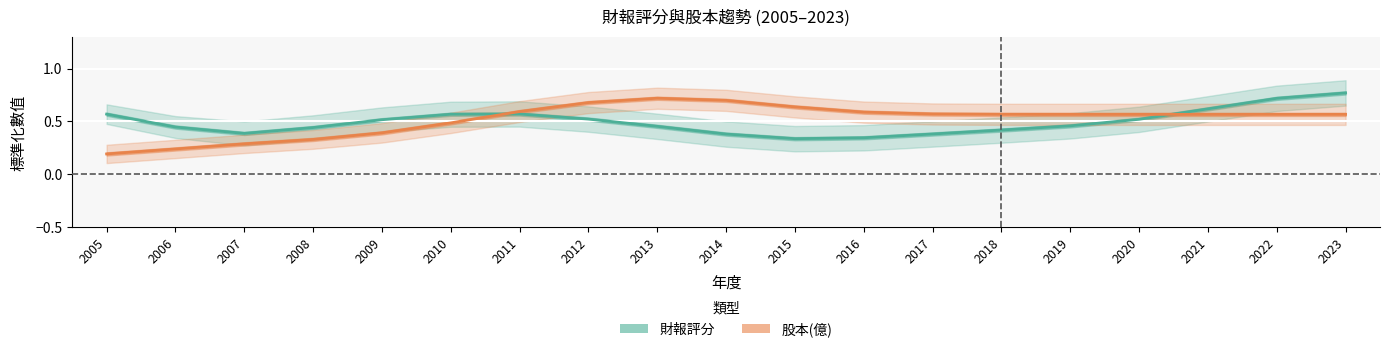

What is the maximum value for 股本(億)?

0.7